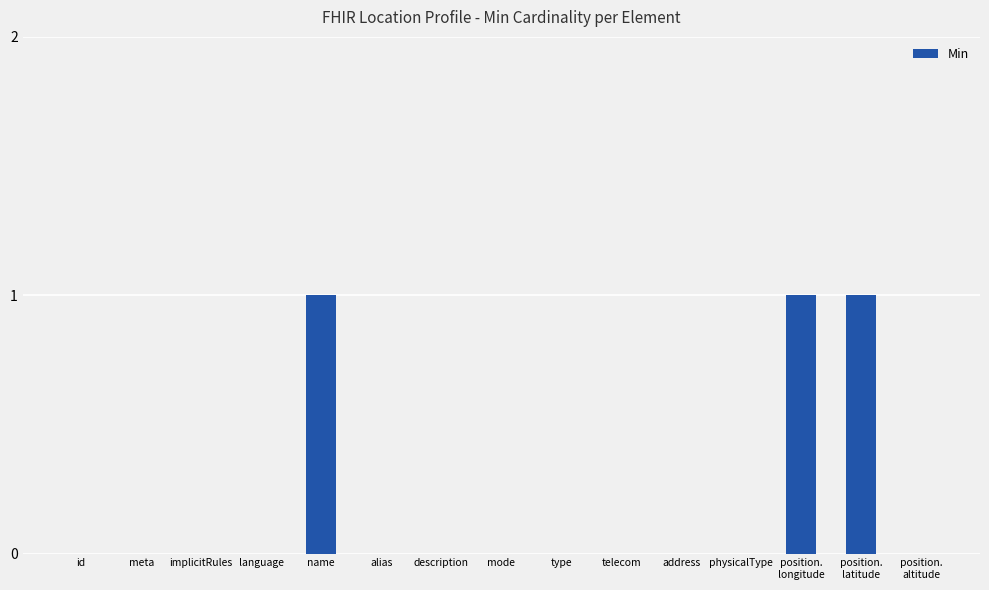

The chart shows a value of 2 at position.
longitude. True or false?

False